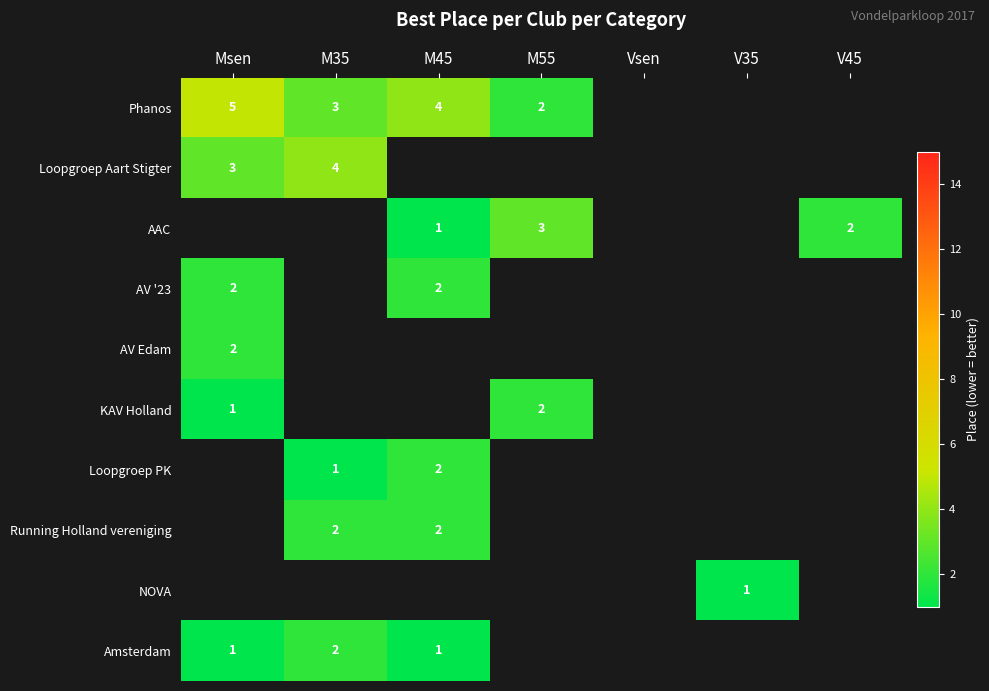

The AAC series shows 1.6 at M45. True or false?

False